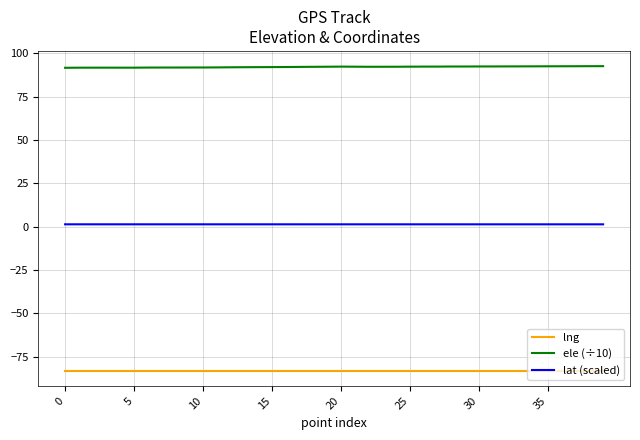

What is the highest value of the ele (÷10) series?

92.6